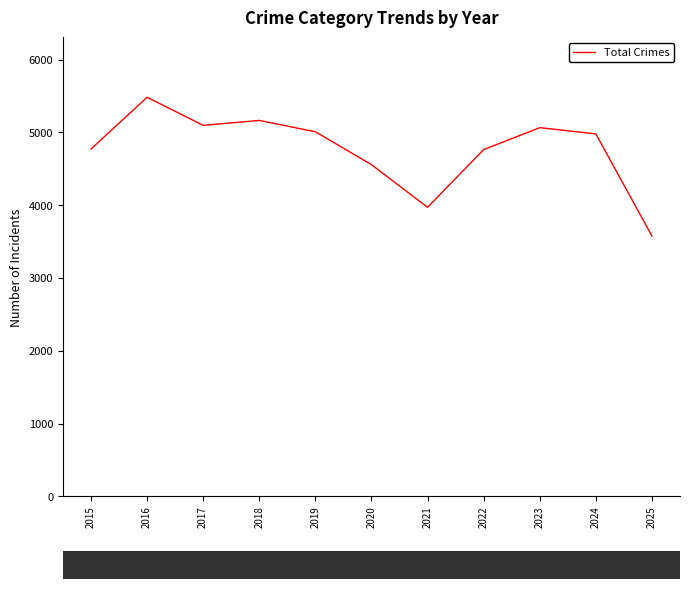

What is the change in value from 2017 to 2019?

-88